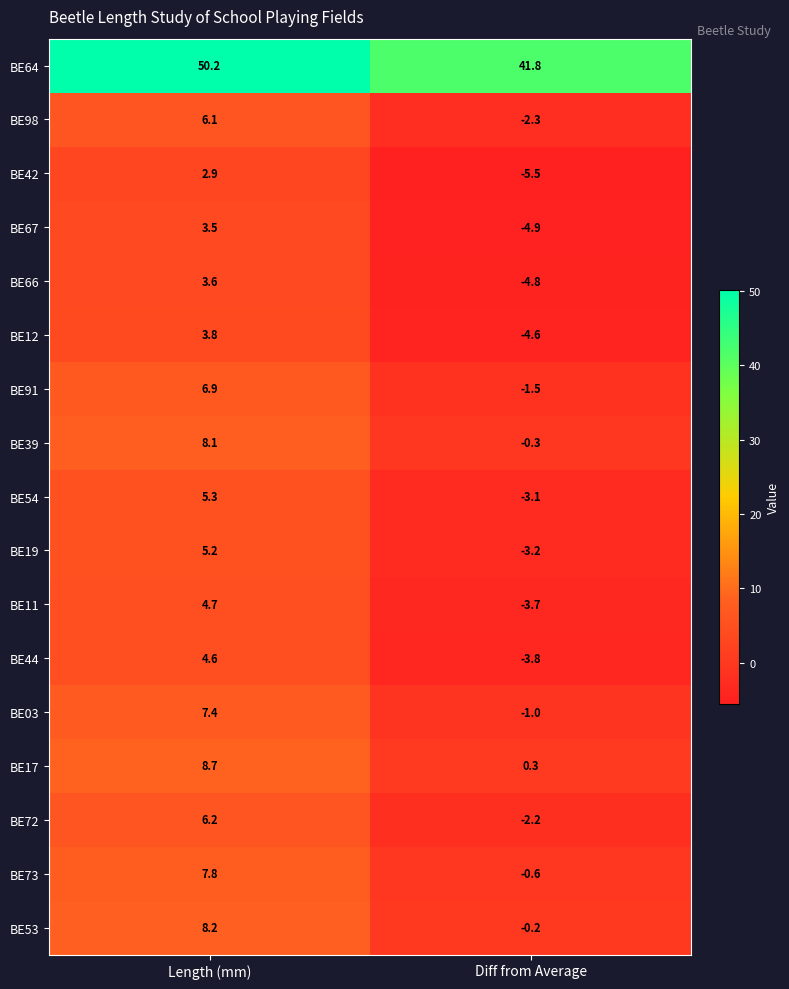

What is the difference between the highest and lowest values at Length (mm)?

47.3